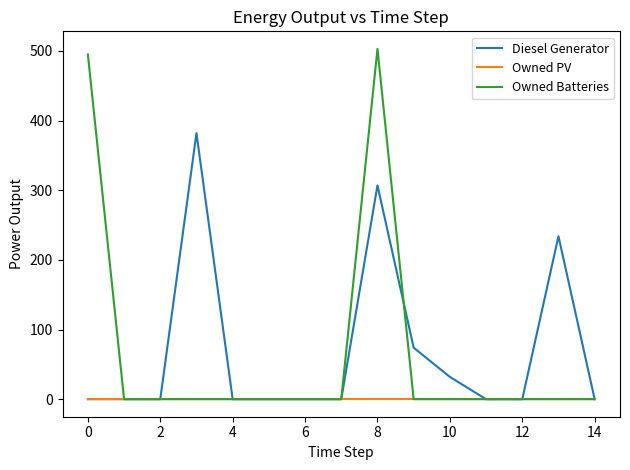

What is the greatest value displayed?

503